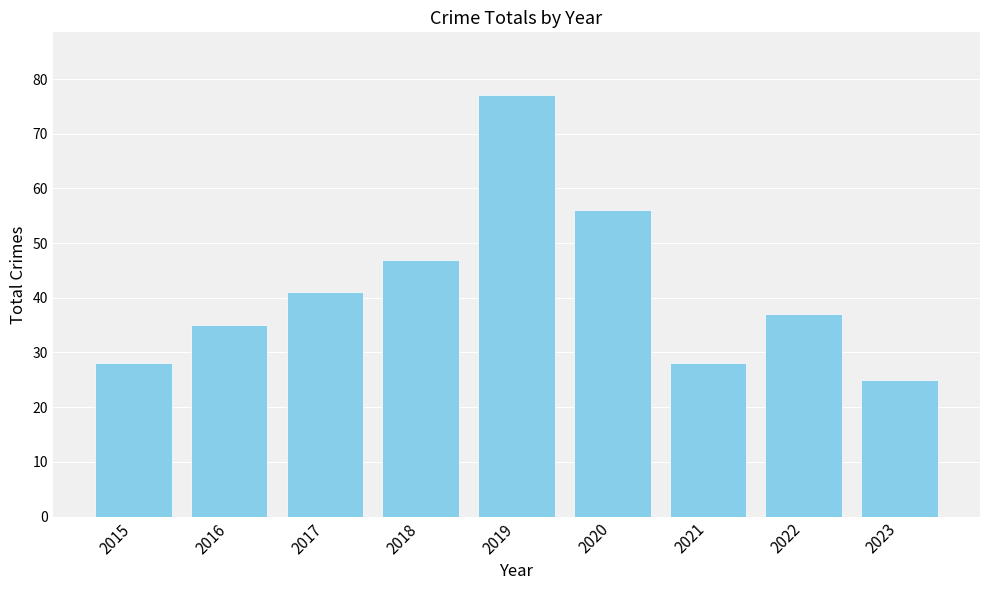

Reading left to right, extract all data points from this chart.

28	35	41	47	77	56	28	37	25